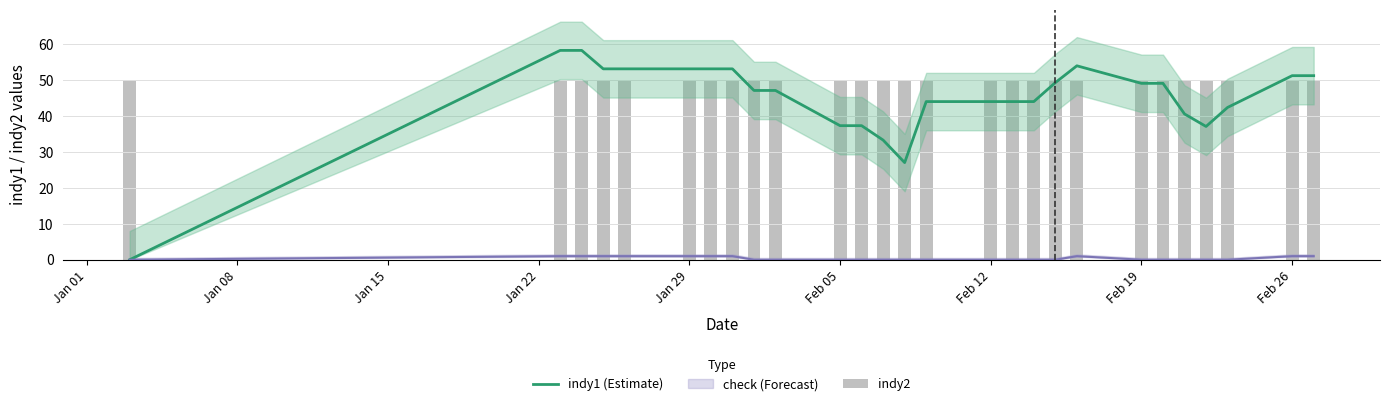

What is the spread (max minus min) of values at Feb 26?

1.3